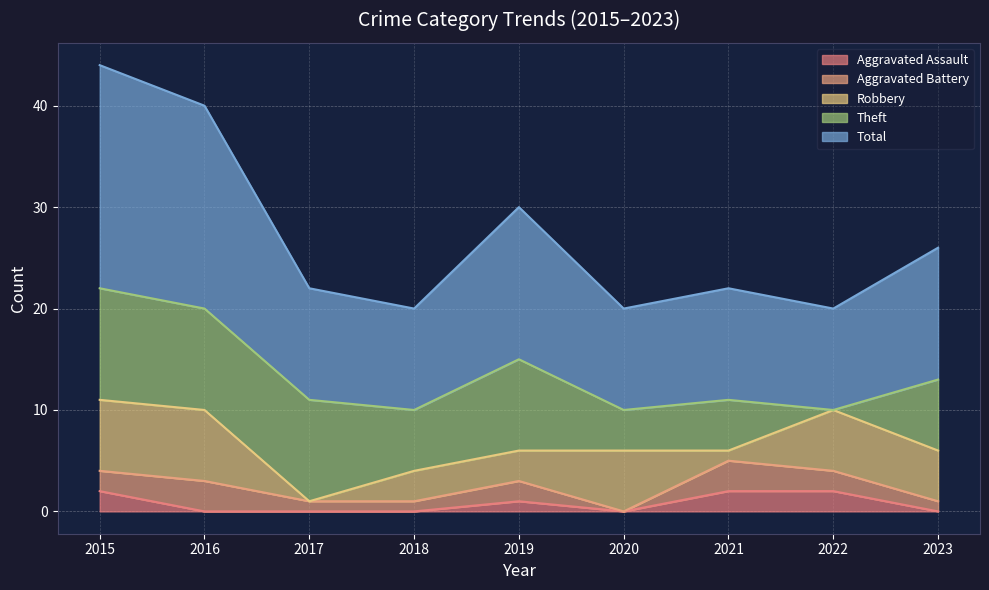

Reading right to left, transcribe all the data shown in this chart.

Aggravated Assault: 0	2	2	0	1	0	0	0	2
Aggravated Battery: 1	2	3	0	2	1	1	3	2
Robbery: 5	6	1	6	3	3	0	7	7
Theft: 7	0	5	4	9	6	10	10	11
Total: 13	10	11	10	15	10	11	20	22